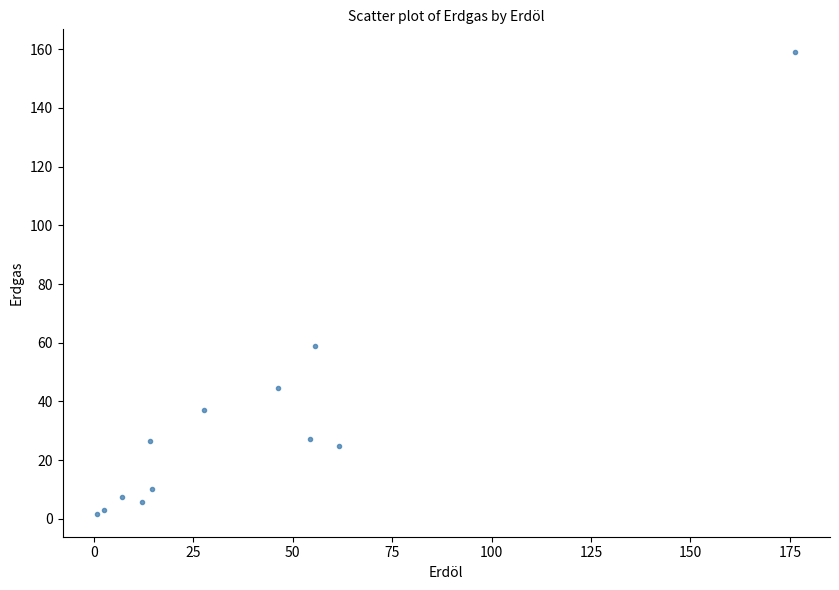

What Y value in the scatter plot is closest to 80?

58.9